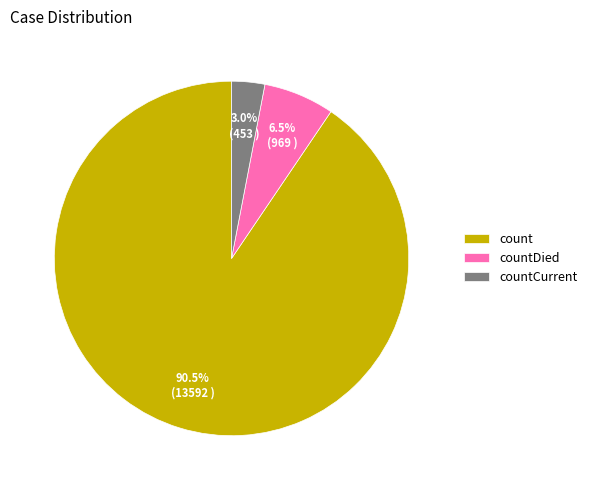

Is there a majority slice in this chart?

Yes